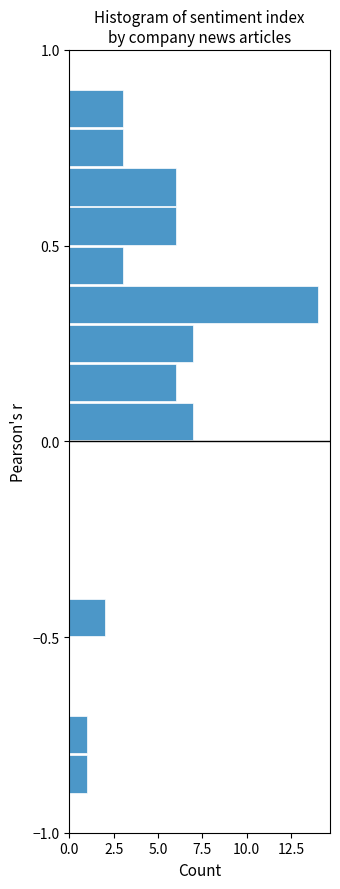

Read against the y-axis, roughly where is the centre of the longest bar?

0.35